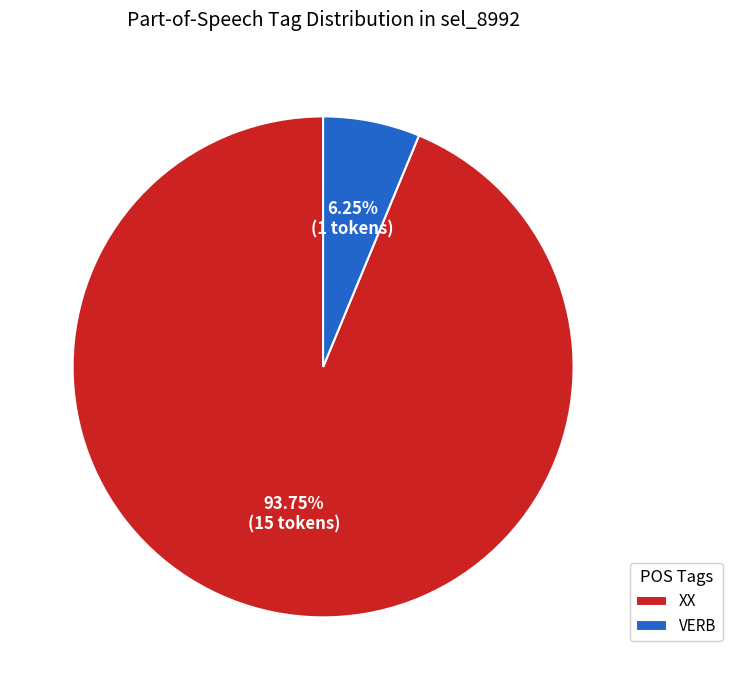

Which category has the biggest portion of the pie?

XX